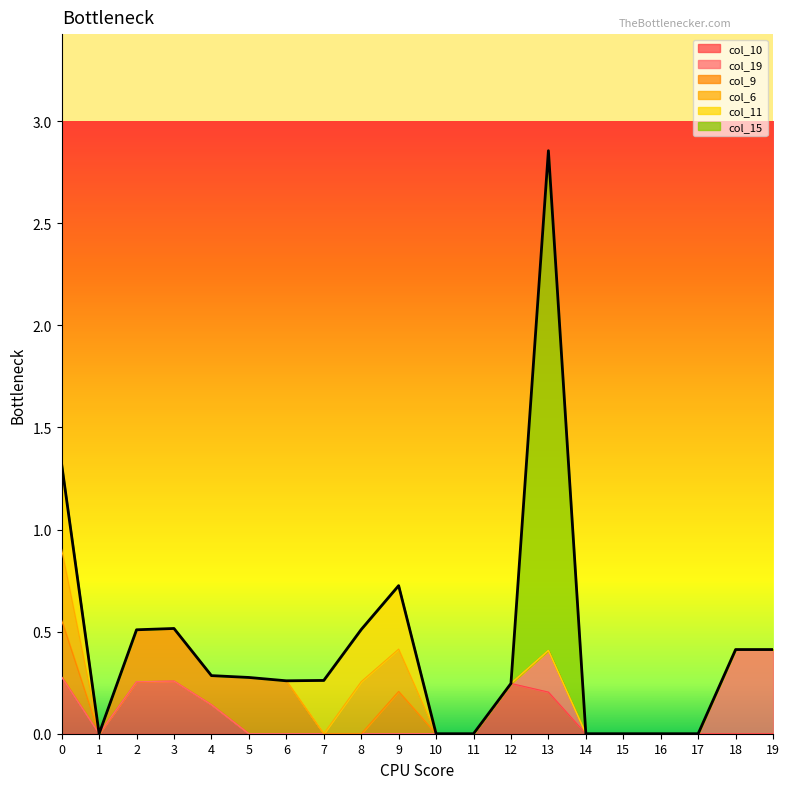

At which category does the chart reach its peak across all series?

13